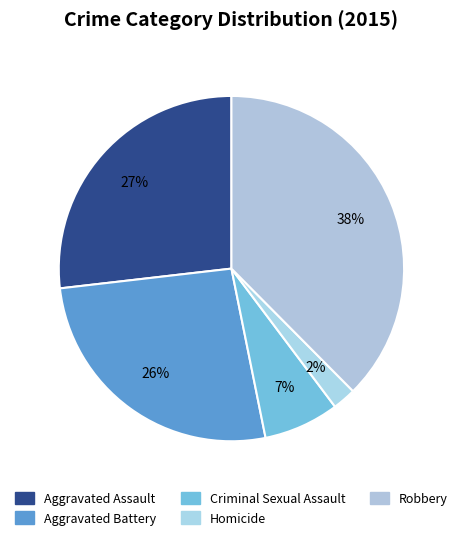

To the nearest percent, what is the average slice percentage?

20%